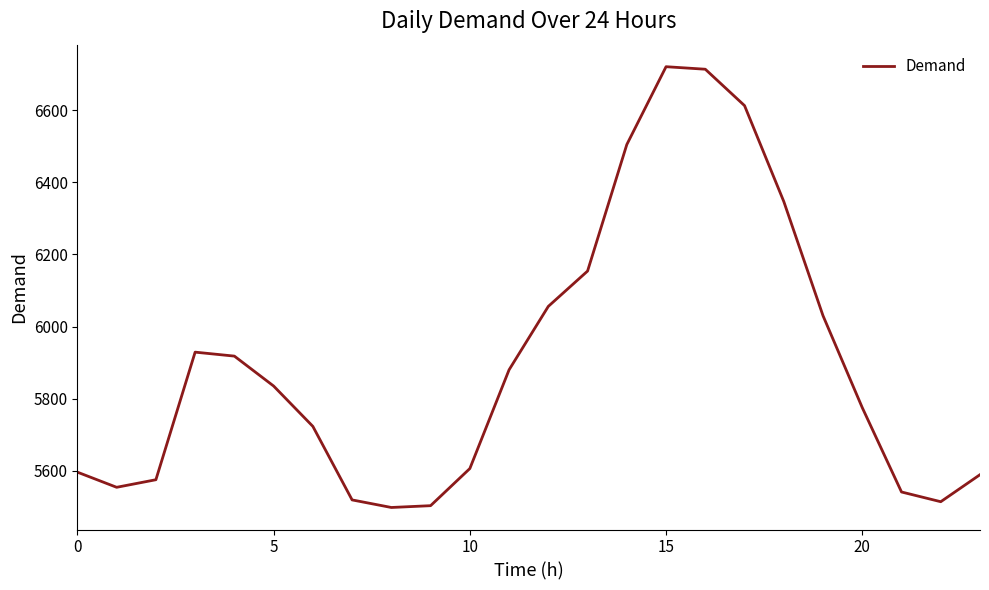

Is this an area chart (filled region under the line)?

No